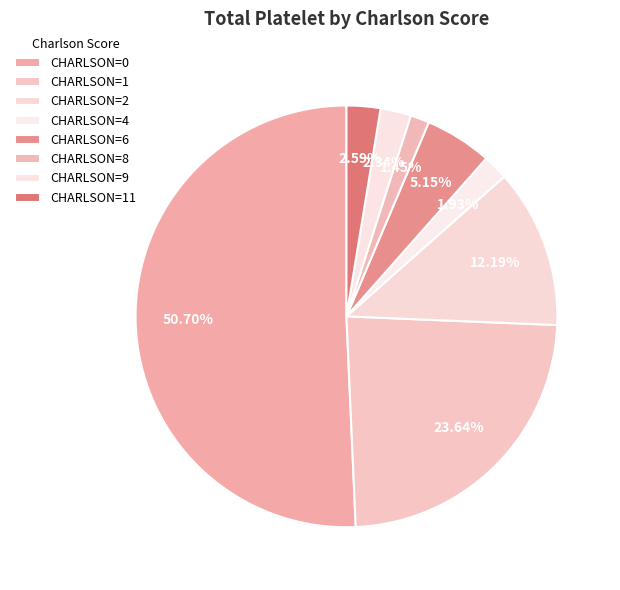

How many segments does this pie chart have?

8